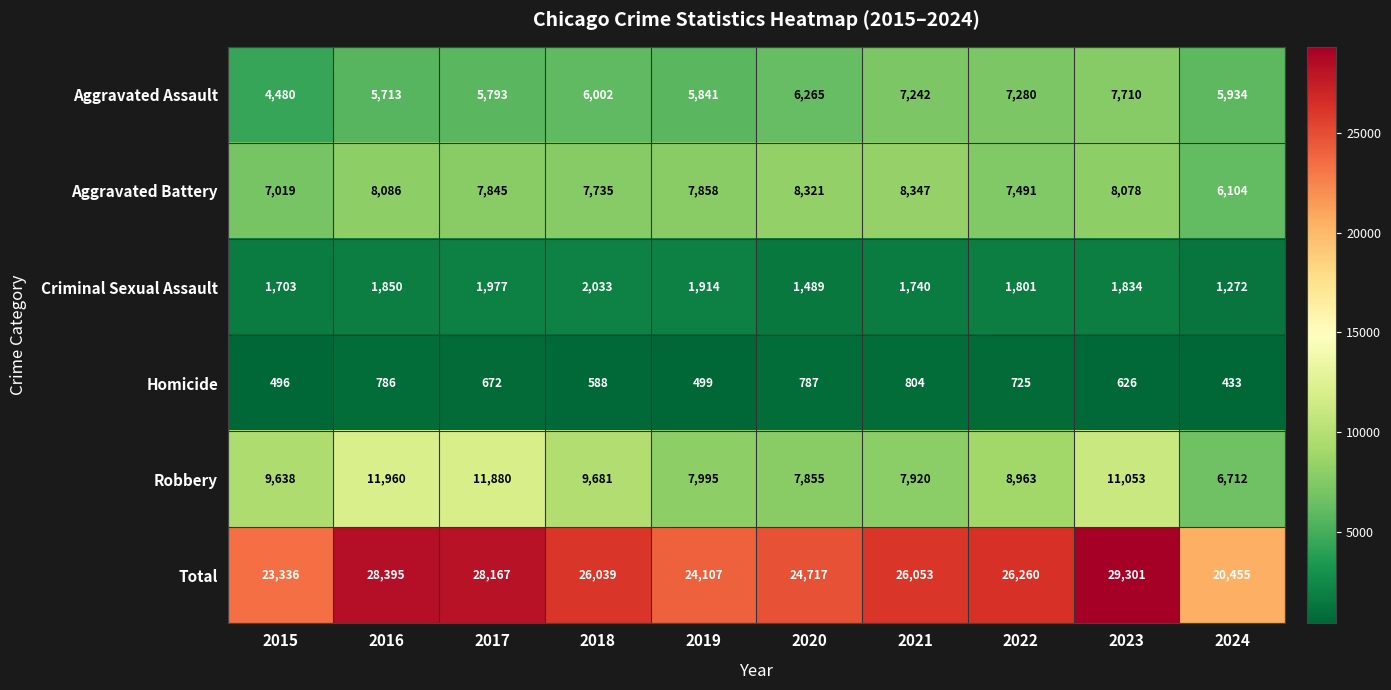

What is the average value of the Aggravated Battery series?

7688